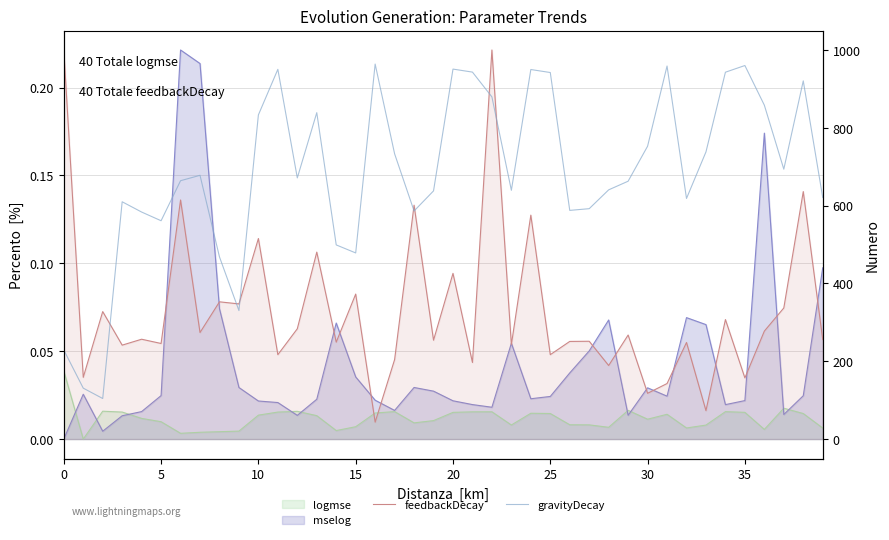

After their last crossing, which series has the higher values: gravityDecay or feedbackDecay?

gravityDecay